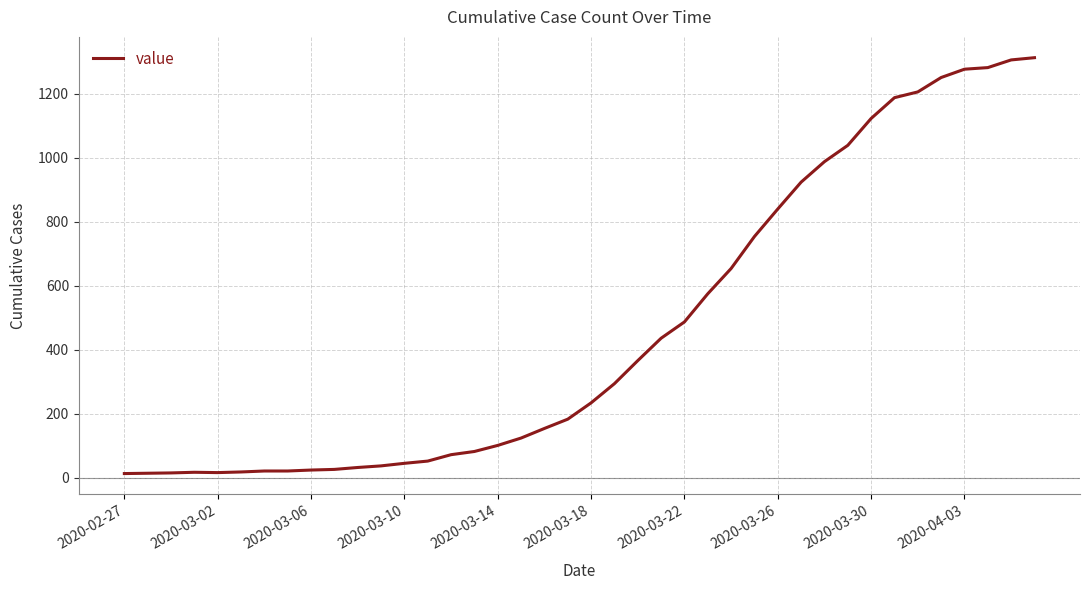

What is the maximum value shown in the chart?

1313